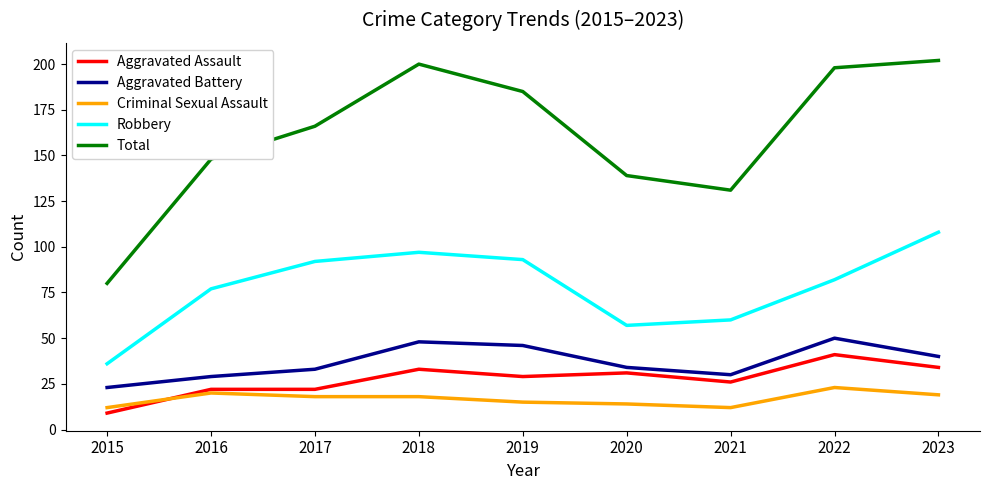

What is the minimum value for Aggravated Battery?

23